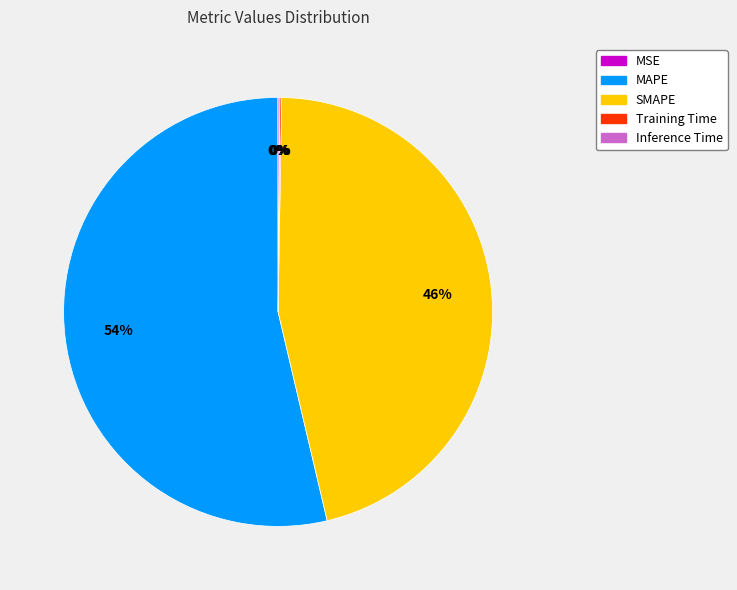

To the nearest percent, what percentage of the pie is MAPE?

54%